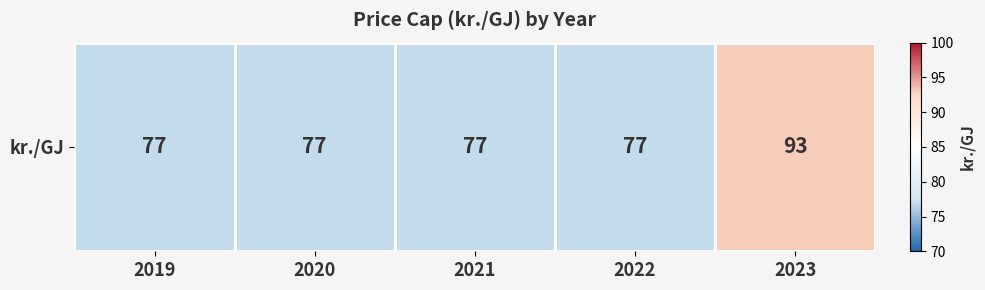

Rank the categories by value from highest to lowest.

2023, 2019, 2020, 2021, 2022